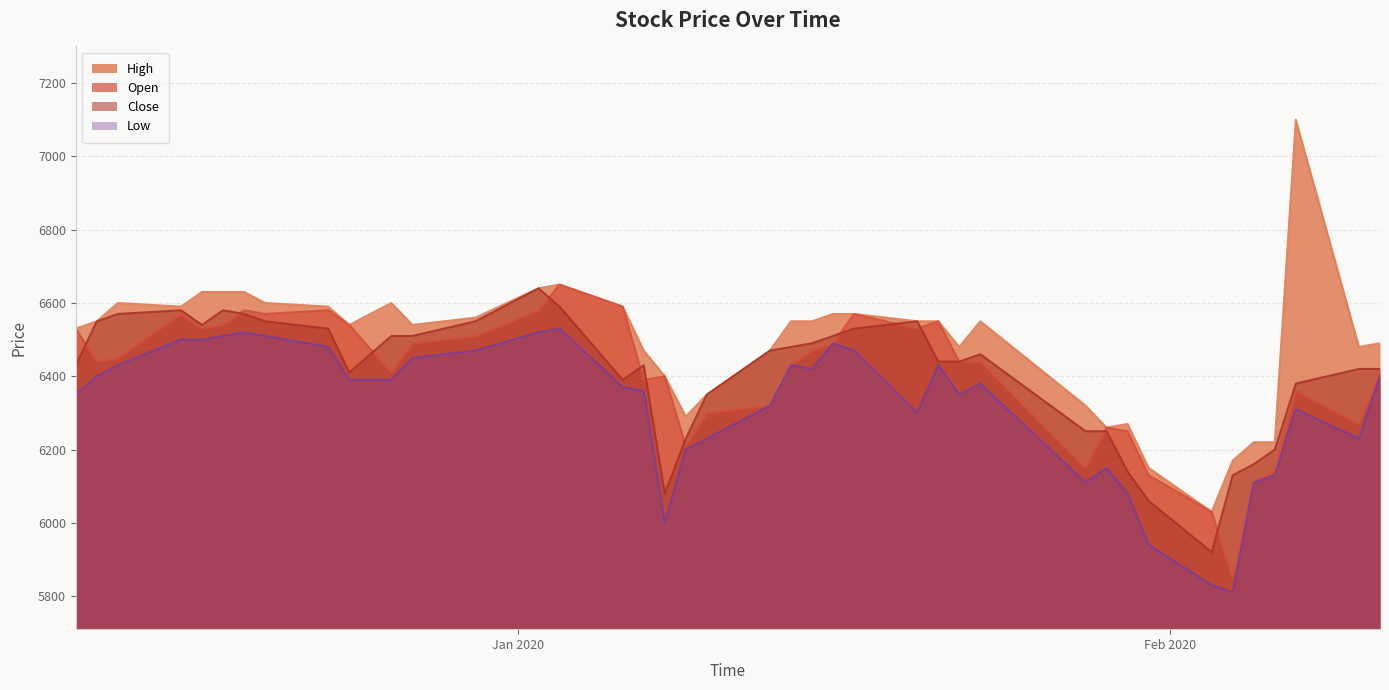

What is the difference between the maximum and second lowest values in the Open series?

620